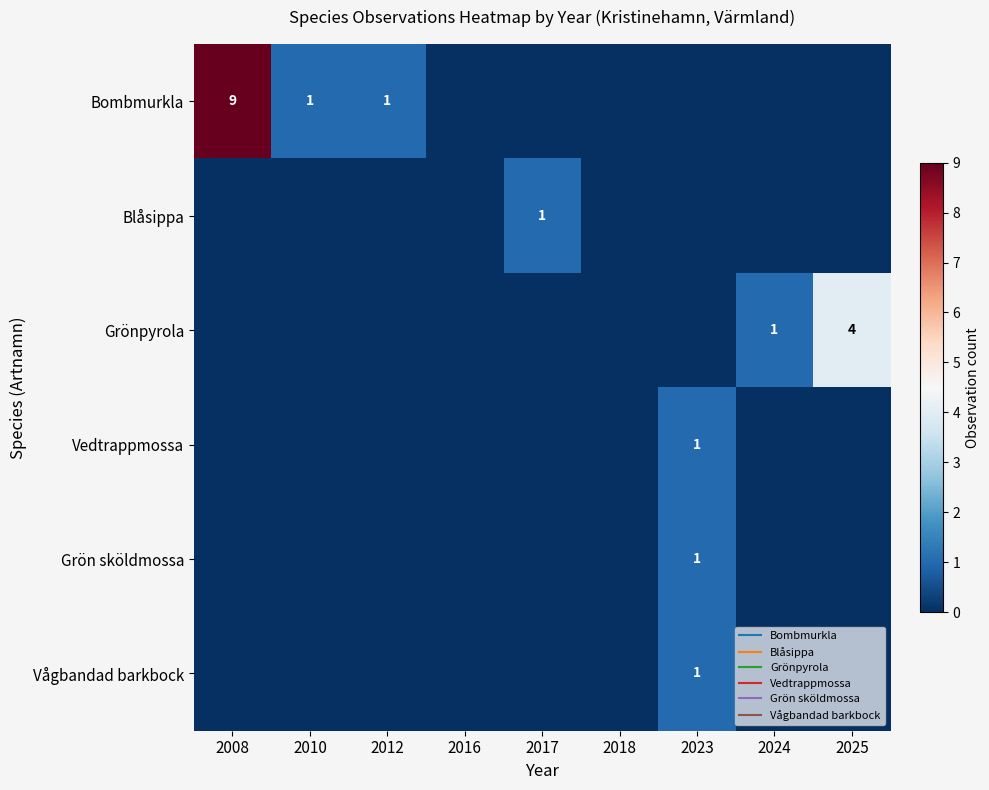

What is the maximum value shown in the chart?

9